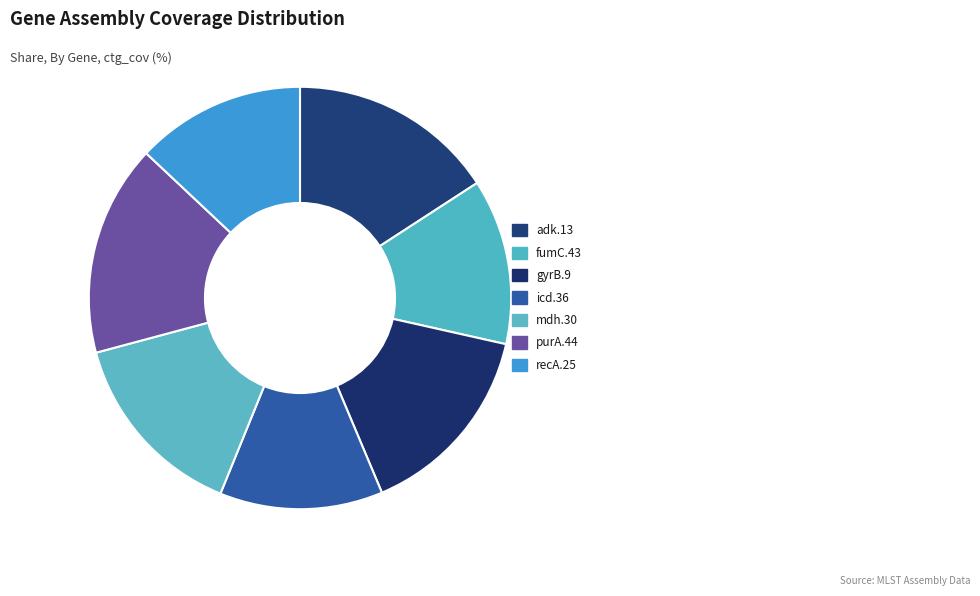

How many segments does this pie chart have?

7